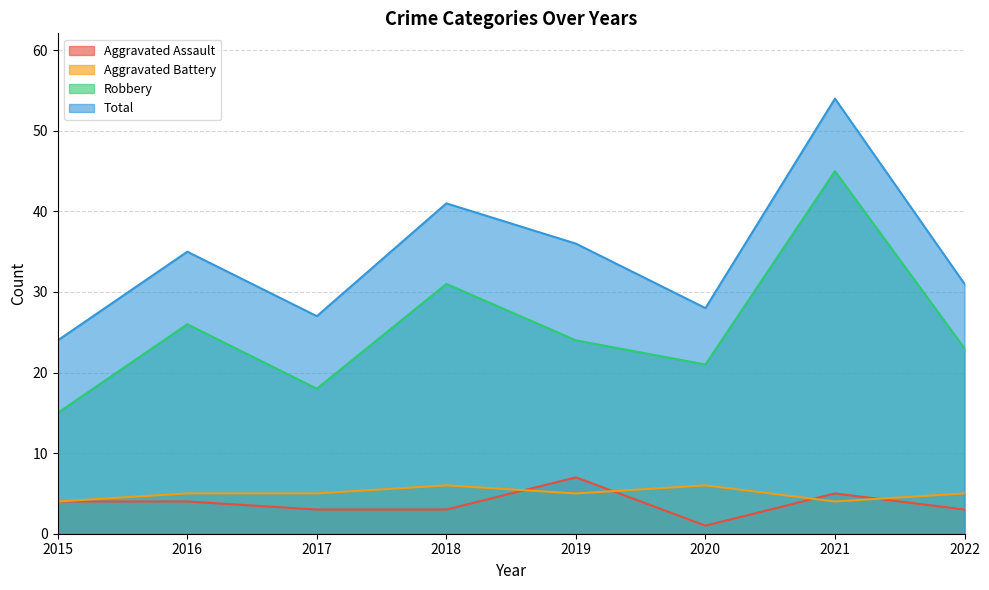

List the labels in order of Total value, smallest first.

2015, 2017, 2020, 2022, 2016, 2019, 2018, 2021